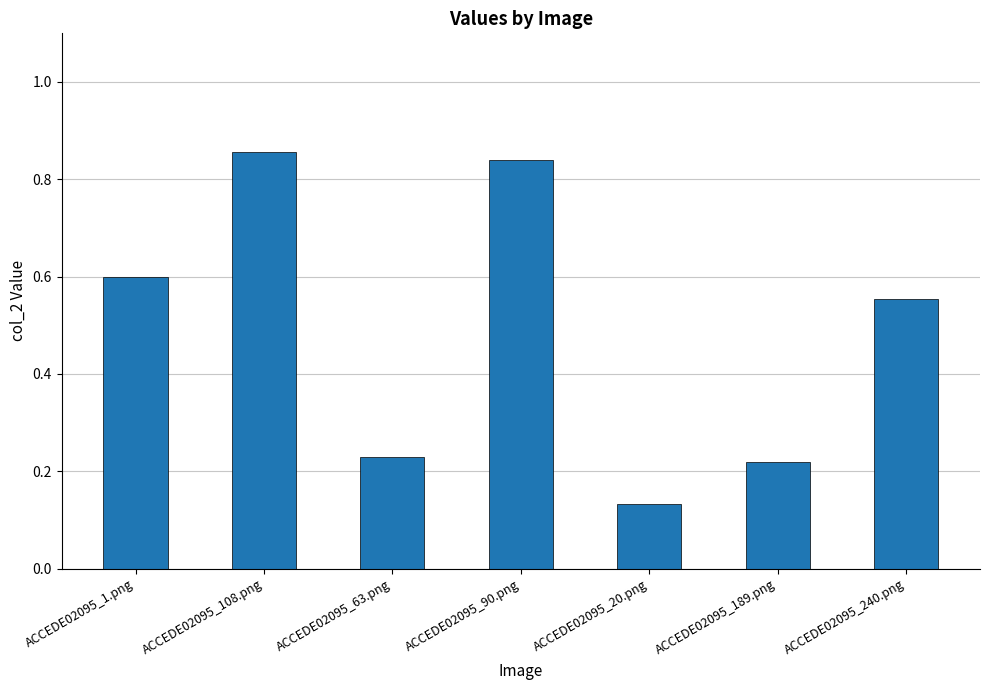

Where is the data nearest to the value 0?

ACCEDE02095_20.png